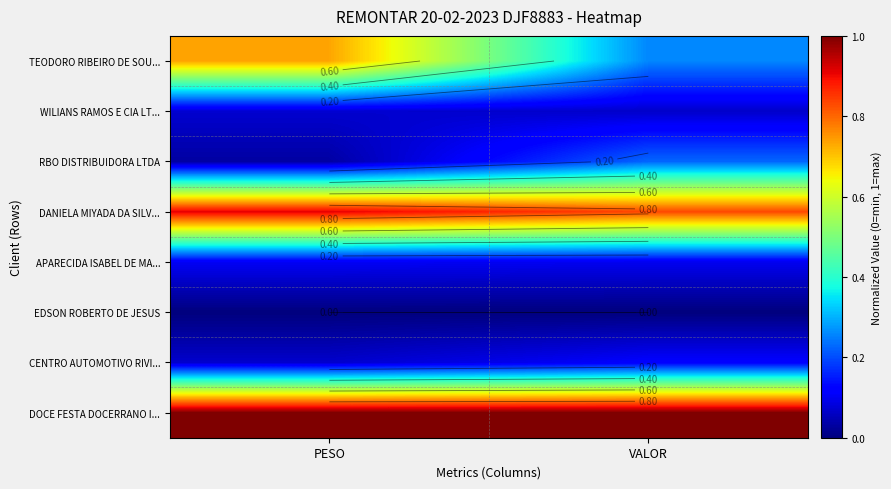

At which category is the sum across all series the highest?

PESO